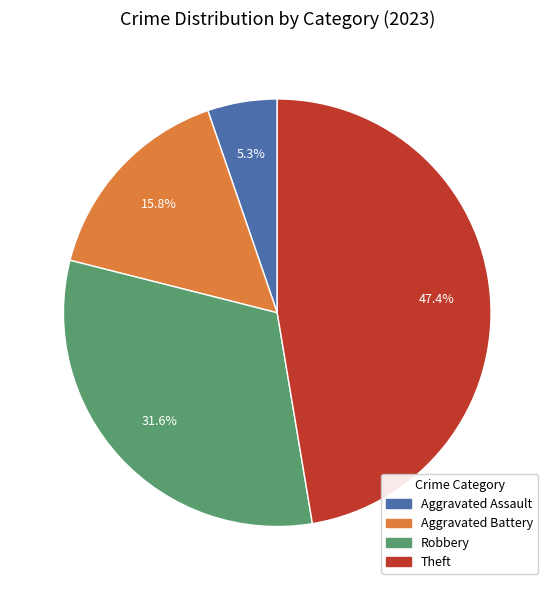

Rank the categories by value from highest to lowest.

Theft, Robbery, Aggravated Battery, Aggravated Assault